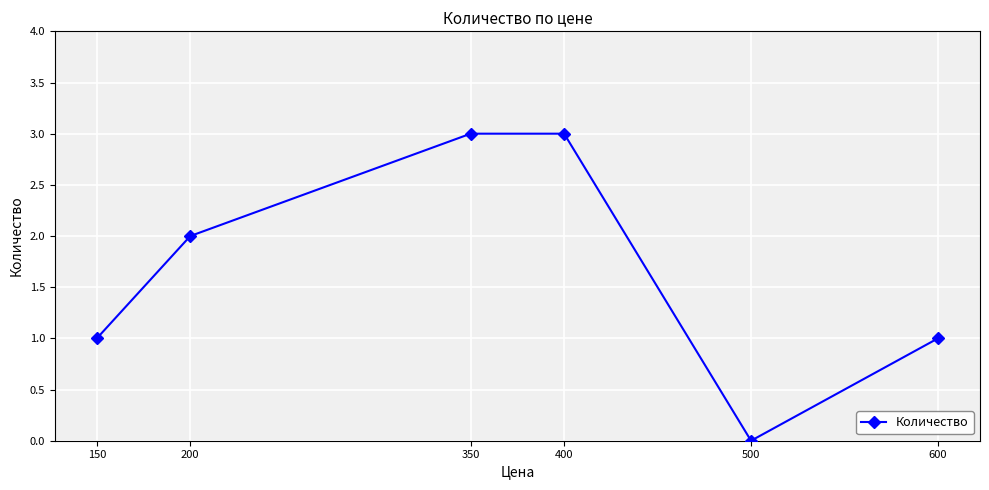

Reading right to left, what are all the values shown in this chart?

600=1	500=0	400=3	350=3	200=2	150=1